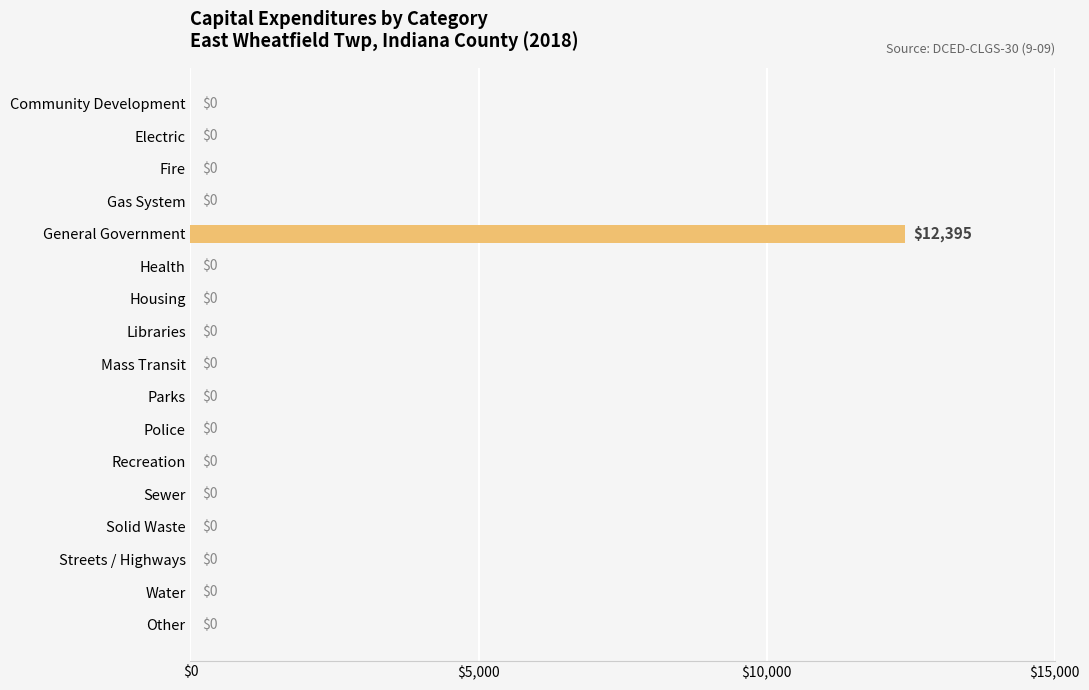

The chart shows a value of -5190 at Police. True or false?

False